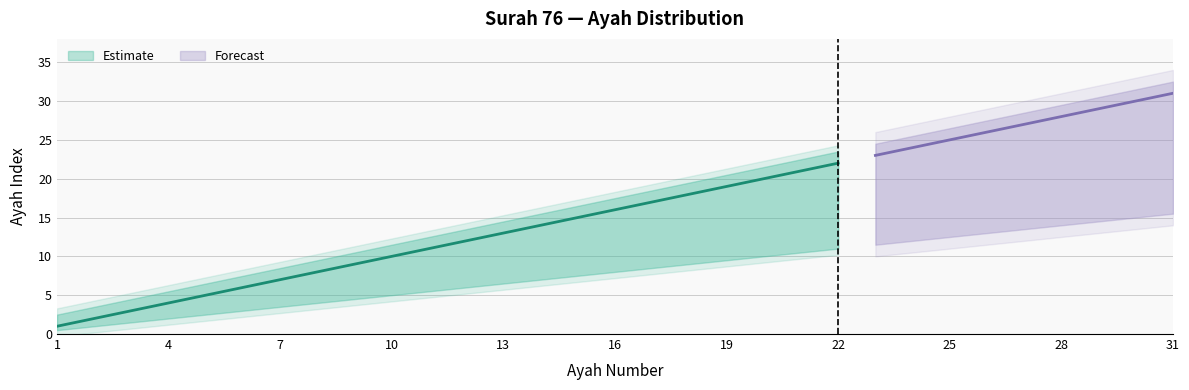

What is the difference between the highest and lowest values at 31?

17.0